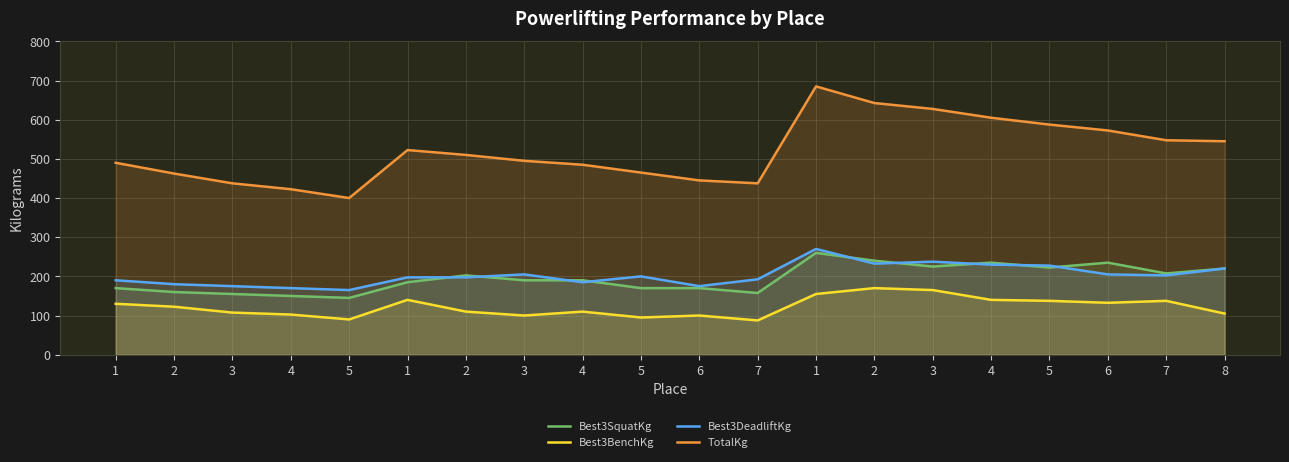

What is the difference between the maximum and minimum values in the Best3DeadliftKg series?

105.0